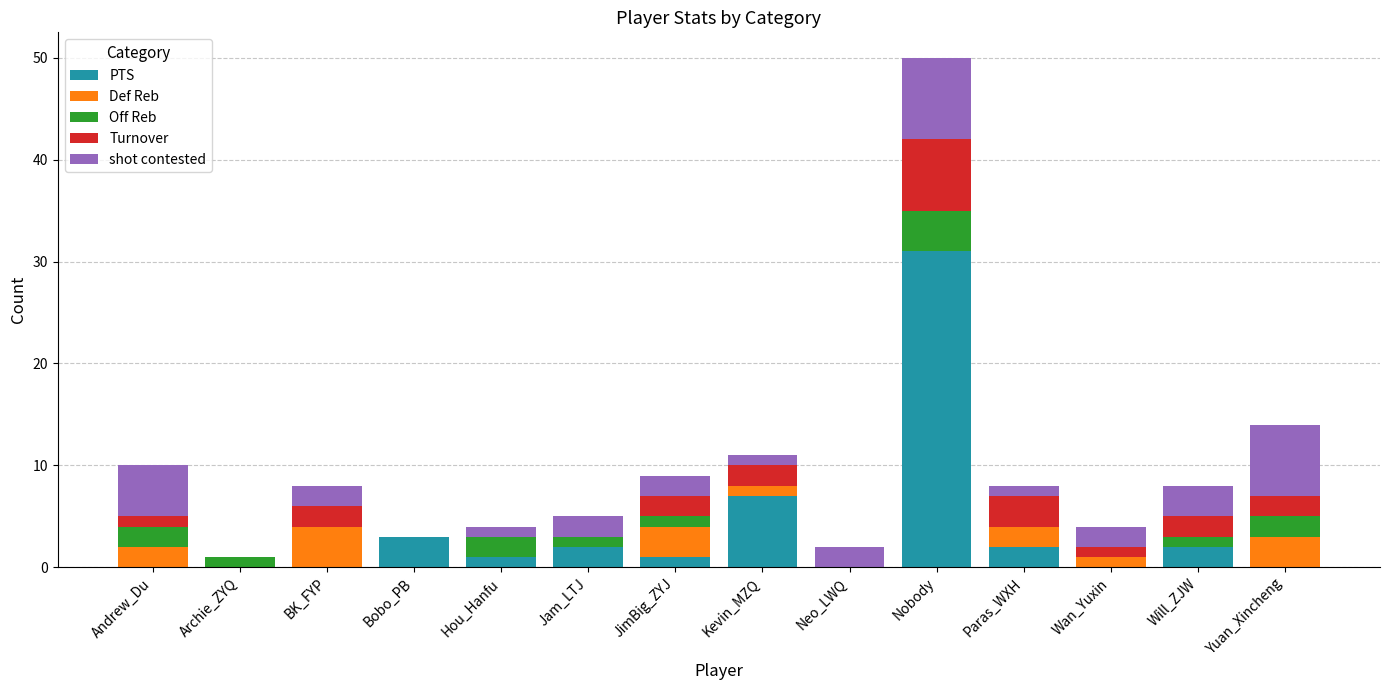

Which category has the highest value in the PTS series?

Nobody